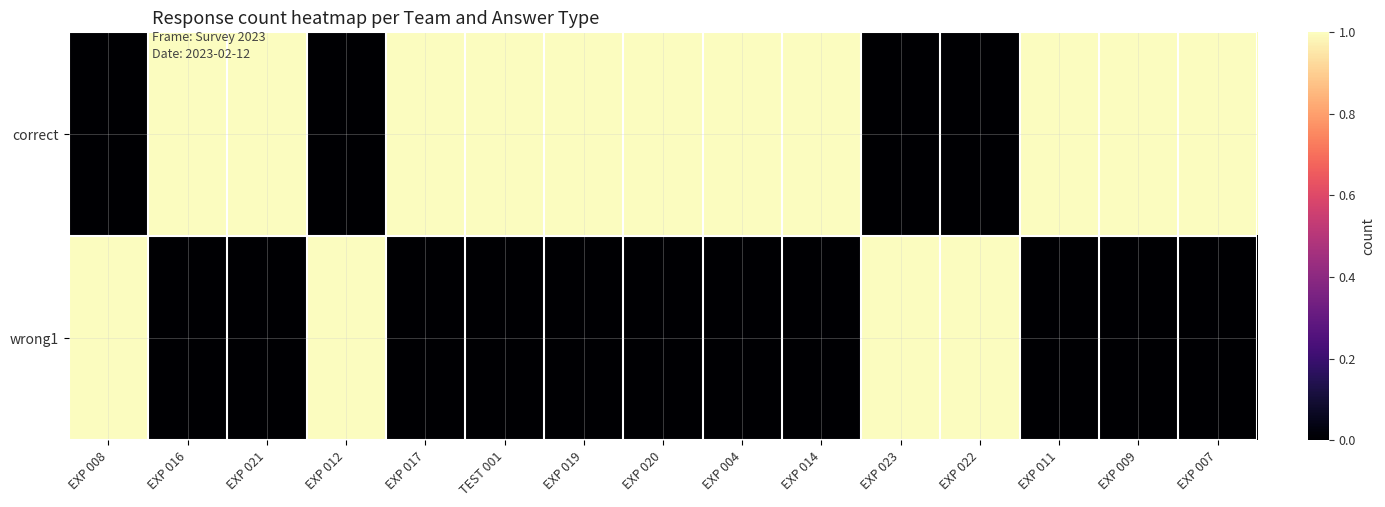

How many distinct data groups are displayed?

2